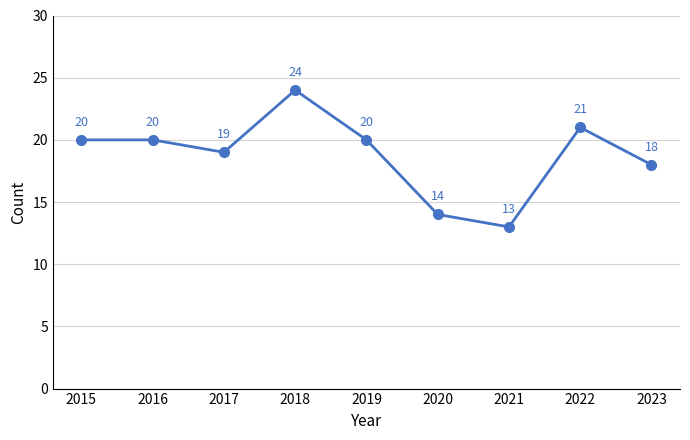

The value at 2023 is 18. True or false?

True